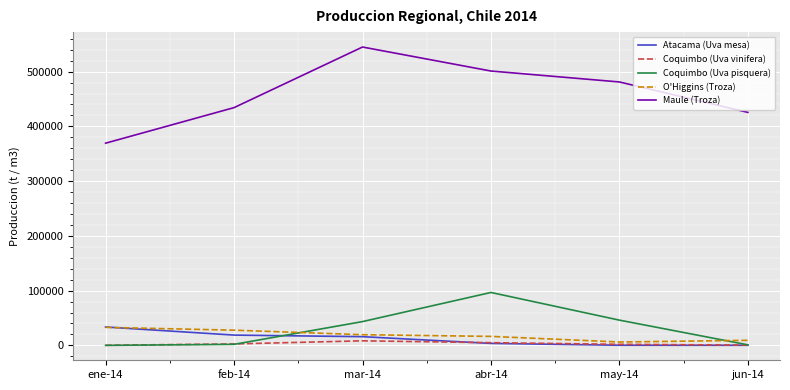

How many values in the Maule (Troza) series are below 481111?

3